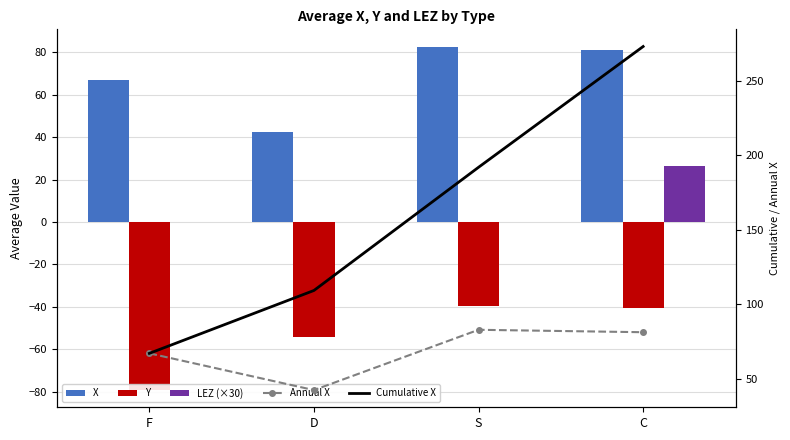

What is the sum of the Y values at F and D?

-133.7